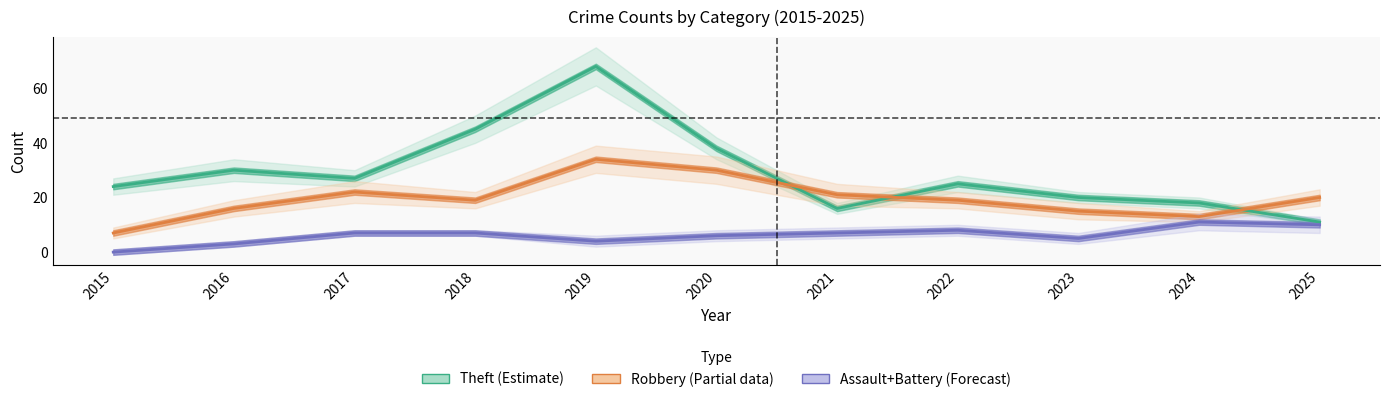

What is the total value across all series at 2022?

52